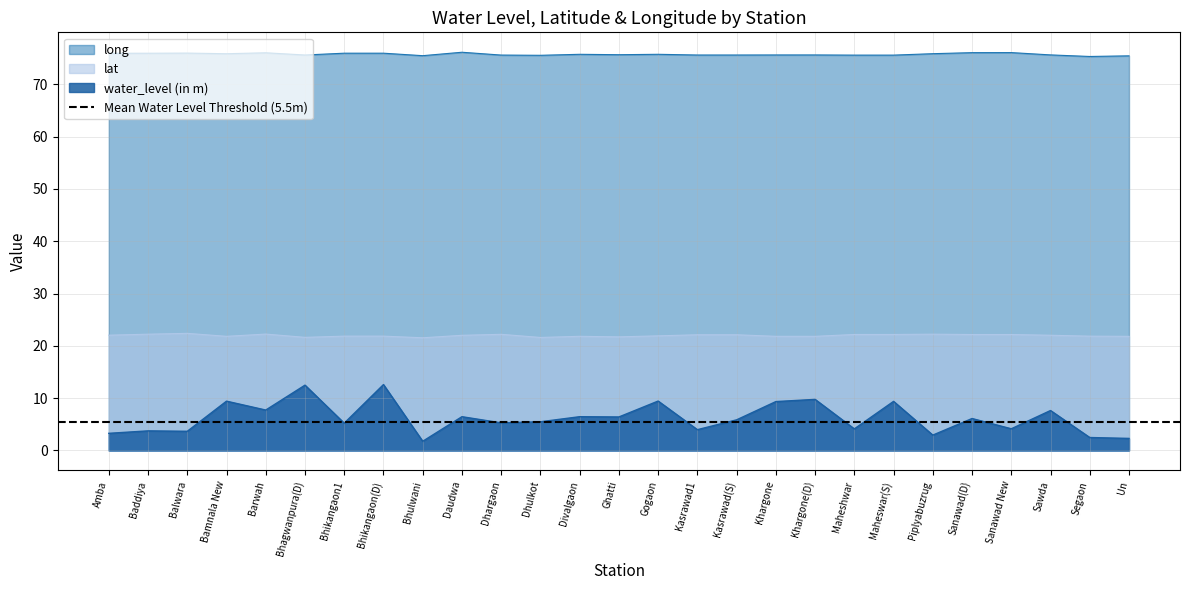

Is the value of lat at Sawda greater than the value of water_level (in m) at Kasrawad(S)?

Yes